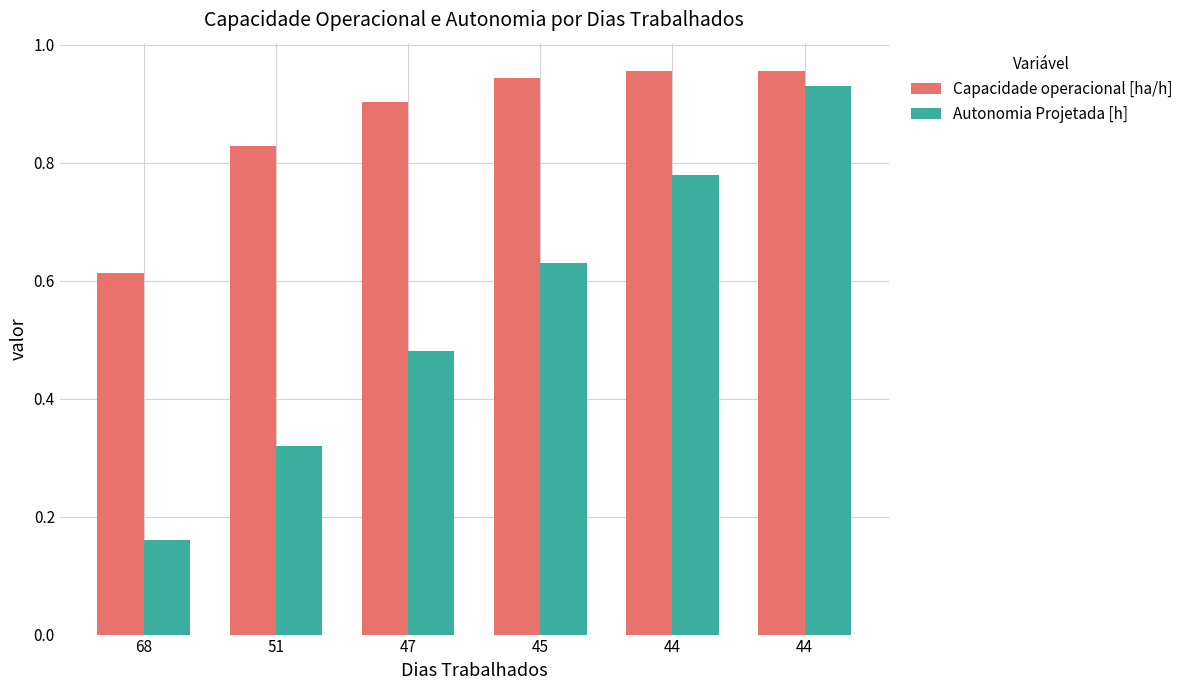

What is the spread (max minus min) of values at 45?

0.3